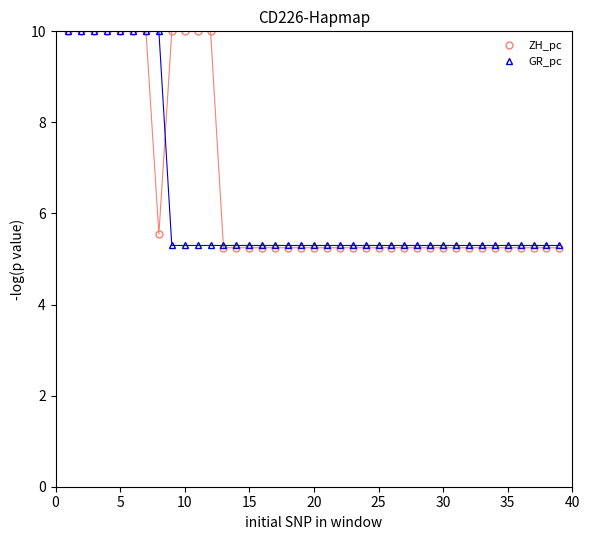

At how many categories does at least one series exceed 8?

12